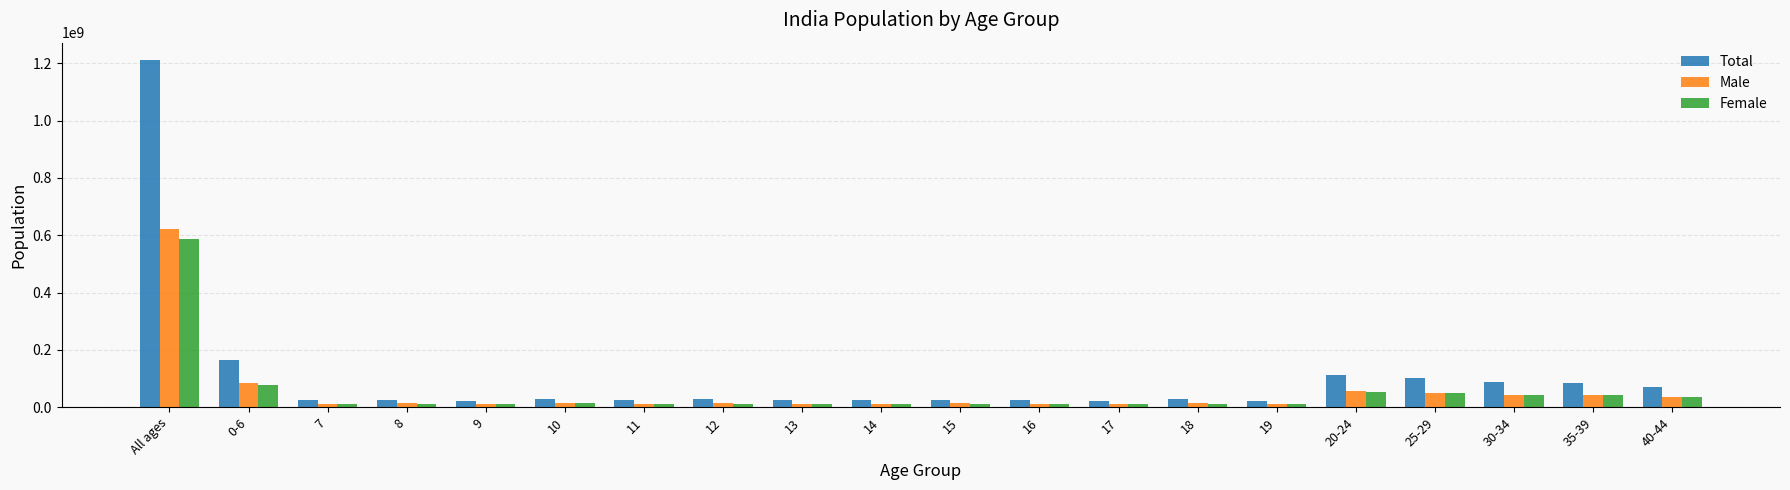

List the series in order of their peak value, highest first.

Total, Male, Female